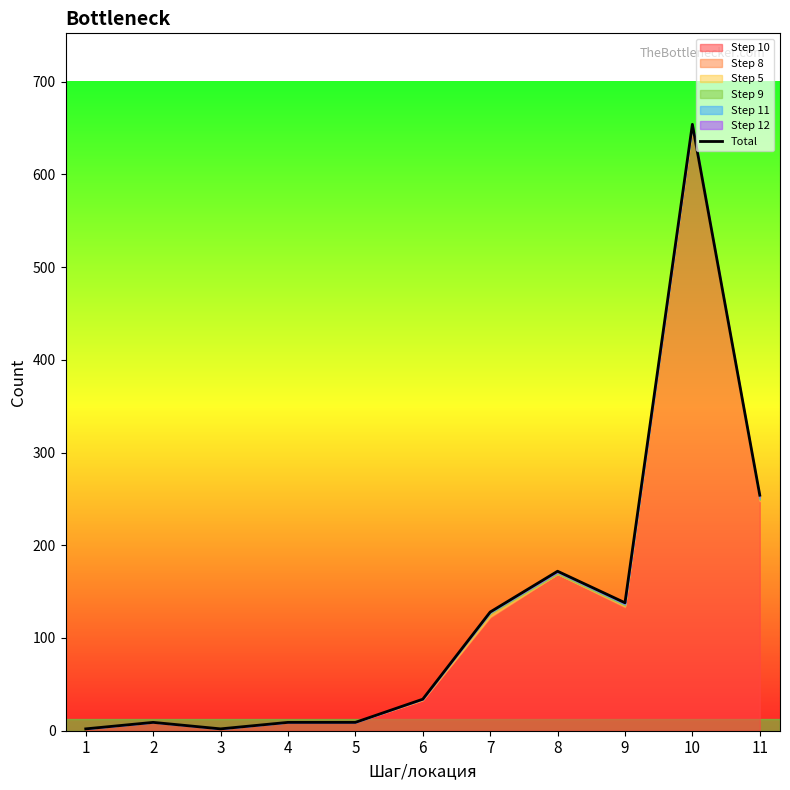

The value at 6 is 47. True or false?

False